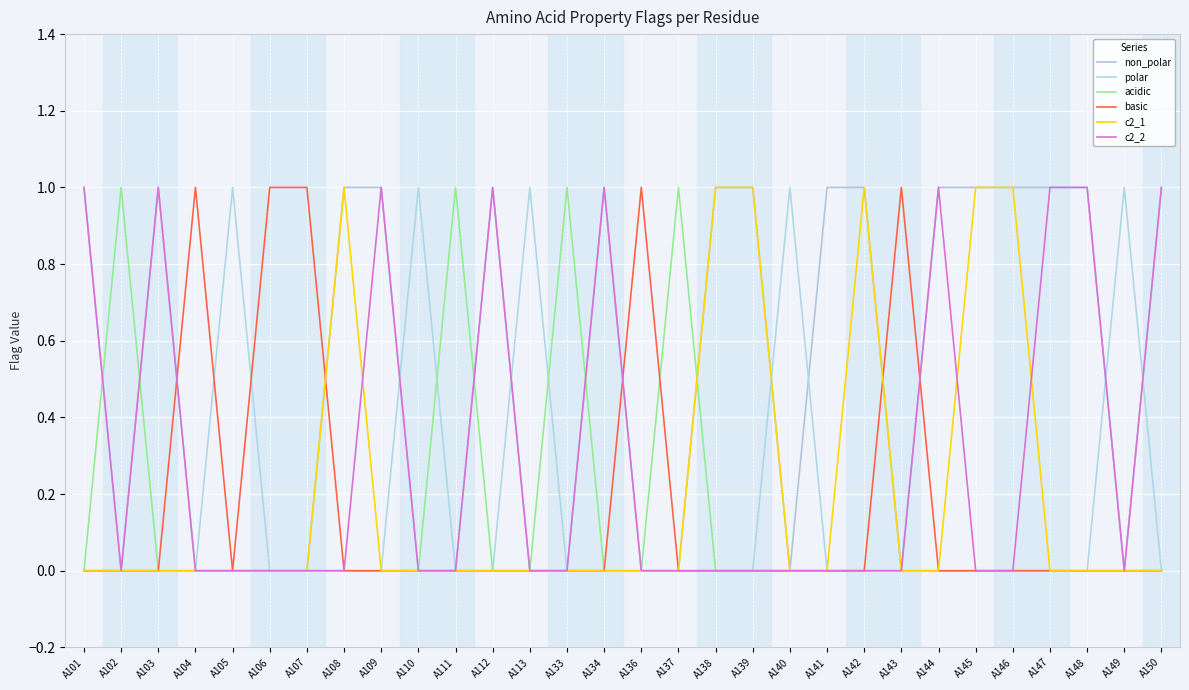

Does the chart display data point markers on the line(s)?

No